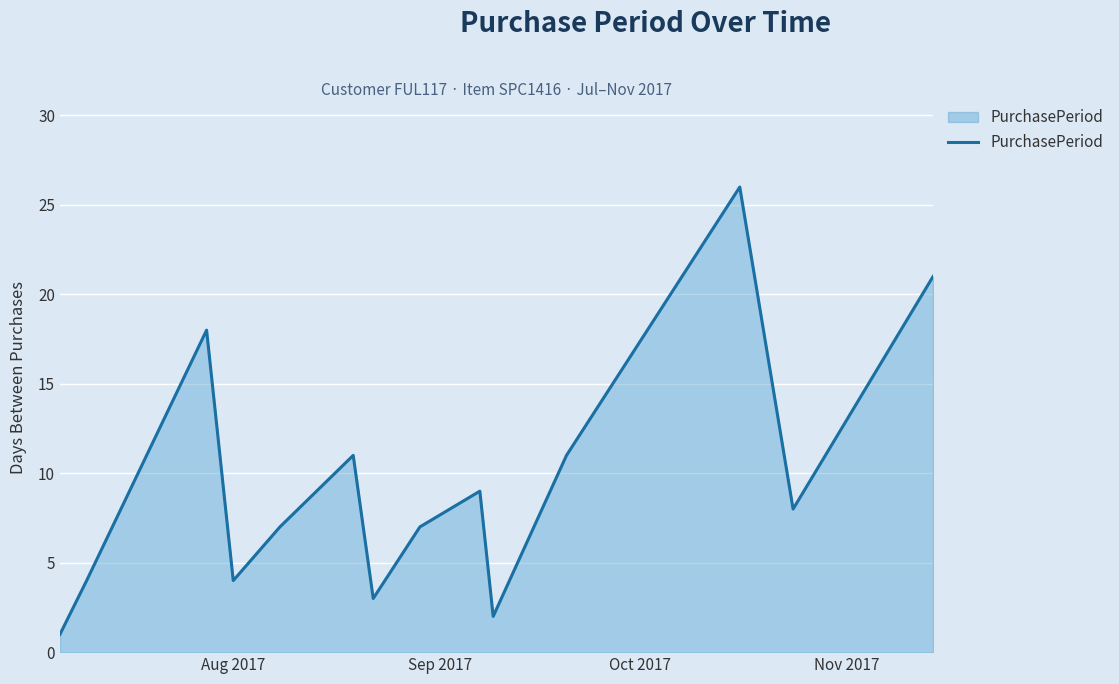

What is the difference between the maximum and minimum values?

25